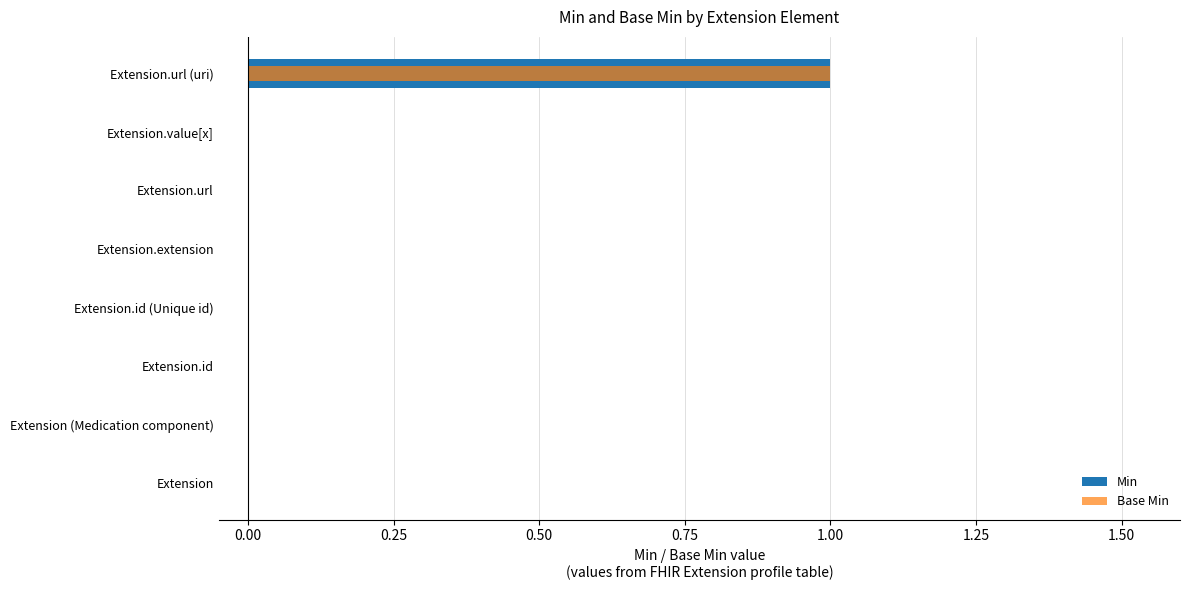

Reading left to right, list all the values displayed in this chart.

Min: 1	0	0	0	0	0	0	0
Base Min: 1	0	0	0	0	0	0	0